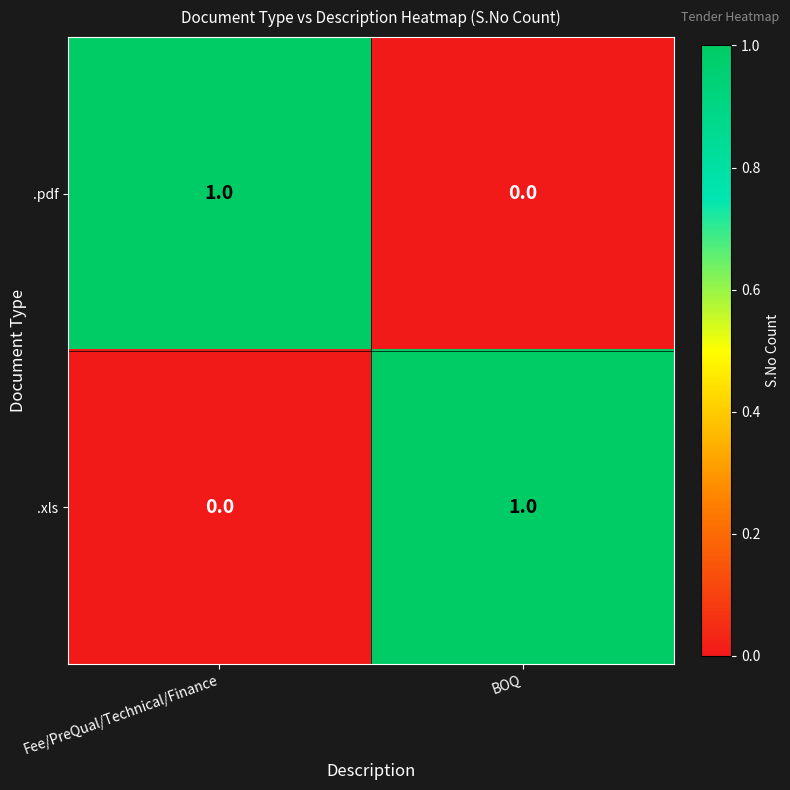

Count the number of categories in the chart.

2